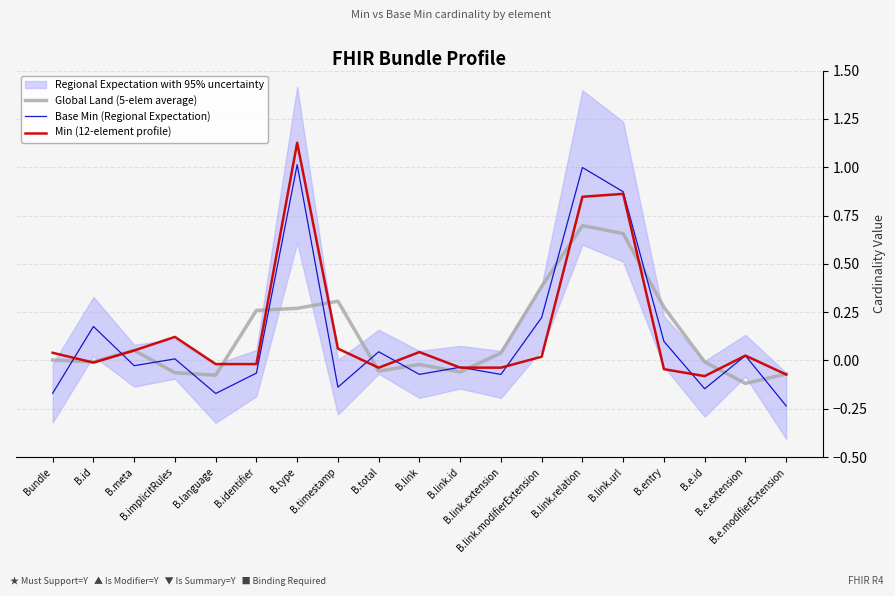

What is the average value of the Base Min (Regional Expectation) series?

0.1